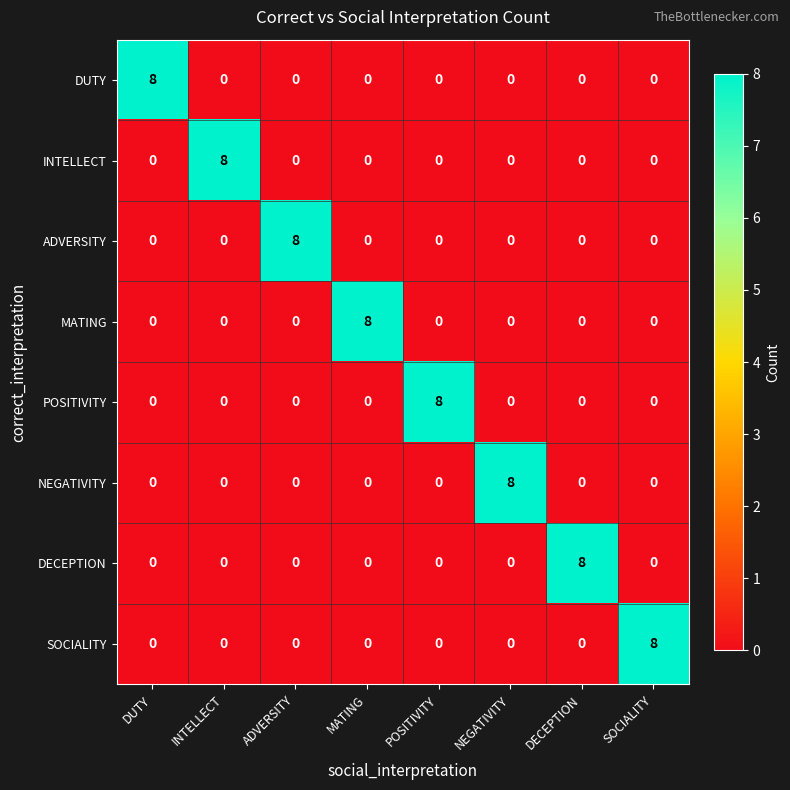

What is the sum of all DUTY values?

8